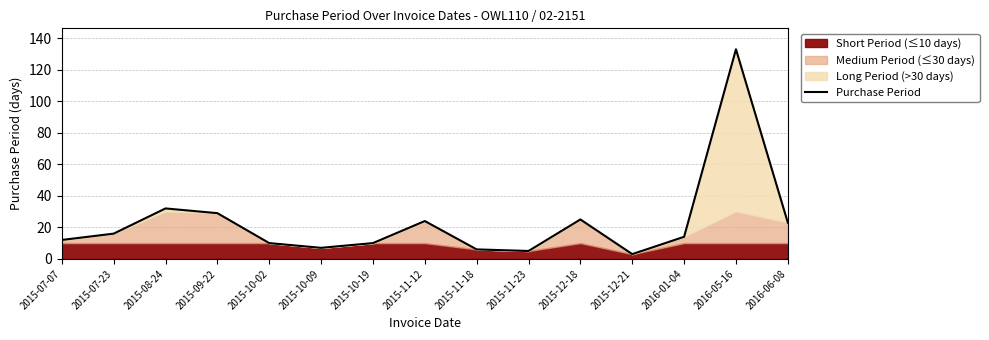

List the labels in order of value, largest first.

2016-05-16, 2015-08-24, 2015-09-22, 2015-12-18, 2015-11-12, 2016-06-08, 2015-07-23, 2016-01-04, 2015-07-07, 2015-10-02, 2015-10-19, 2015-10-09, 2015-11-18, 2015-11-23, 2015-12-21